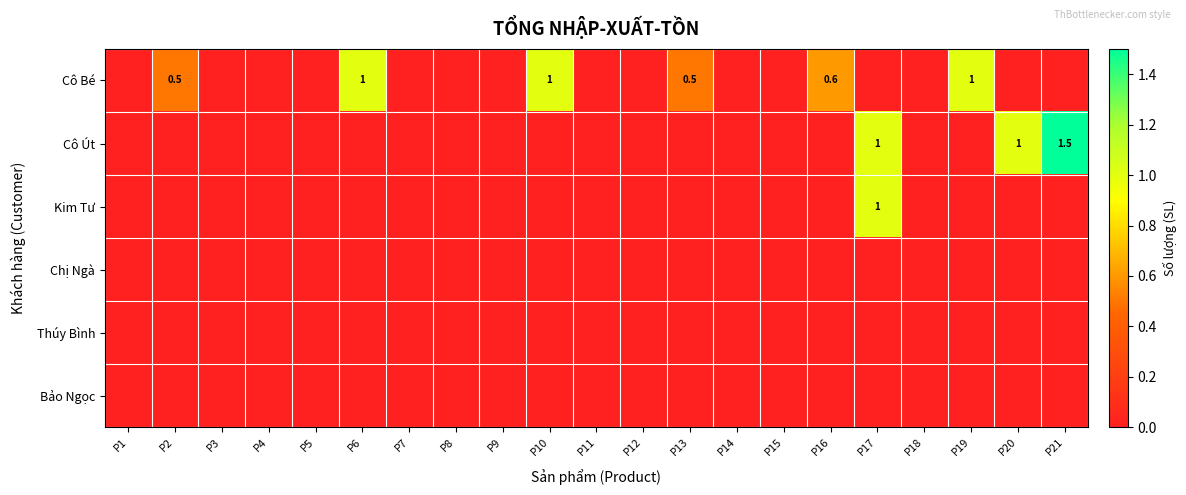

Which series has the widest spread of values?

Cô Út